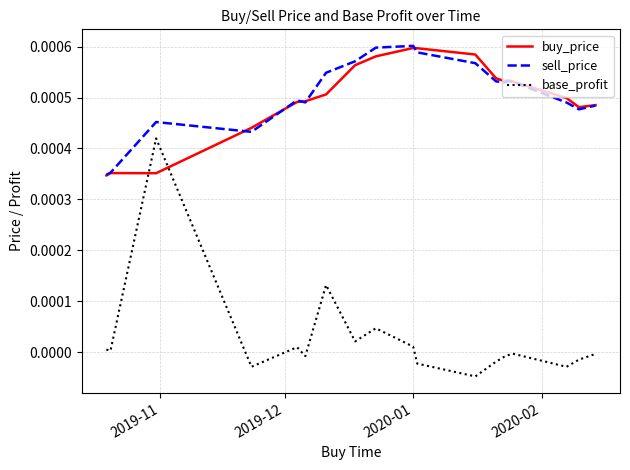

True or false: sell_price and base_profit intersect in this chart.

False